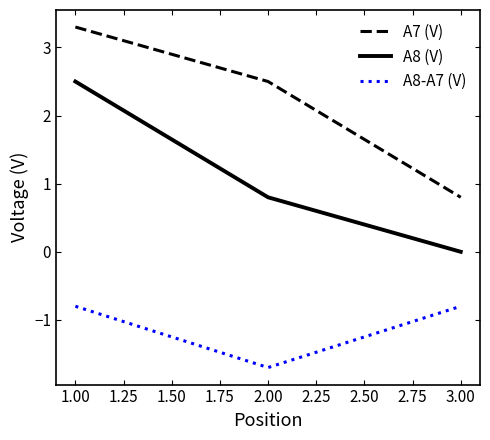

Reading left to right, transcribe all the data shown in this chart.

A7 (V): 3.3	2.5	0.8
A8 (V): 2.5	0.8	0.0
A8-A7 (V): -0.8	-1.7	-0.8